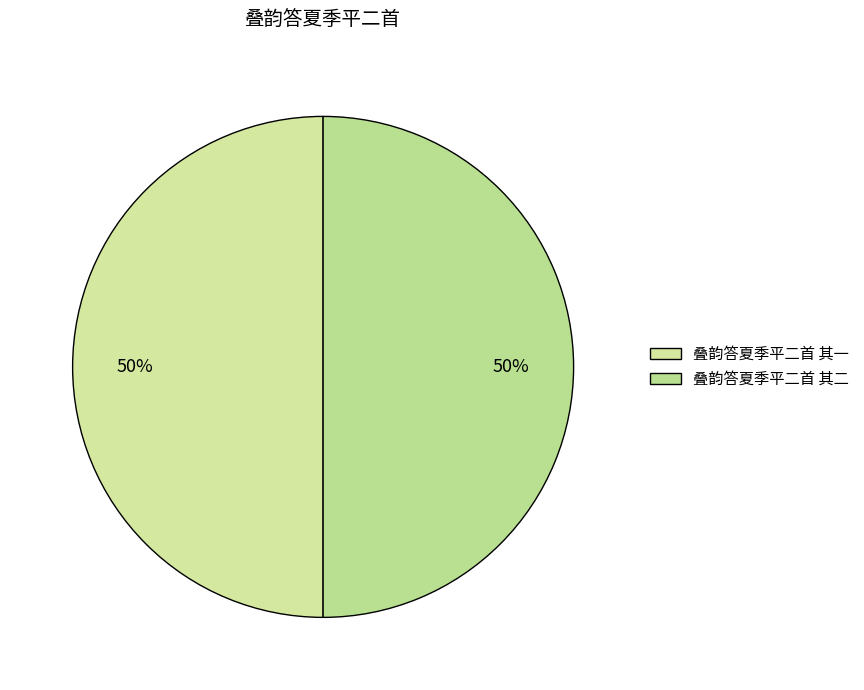

How many segments does this pie chart have?

2